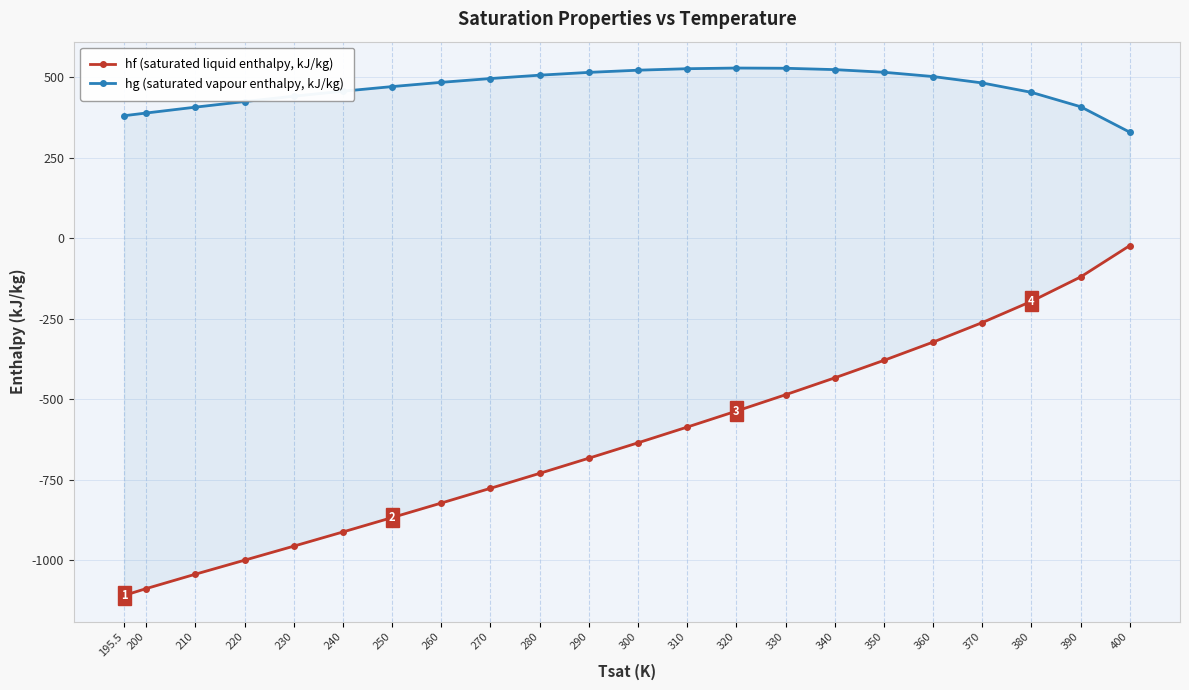

What position from the left is 300?

12